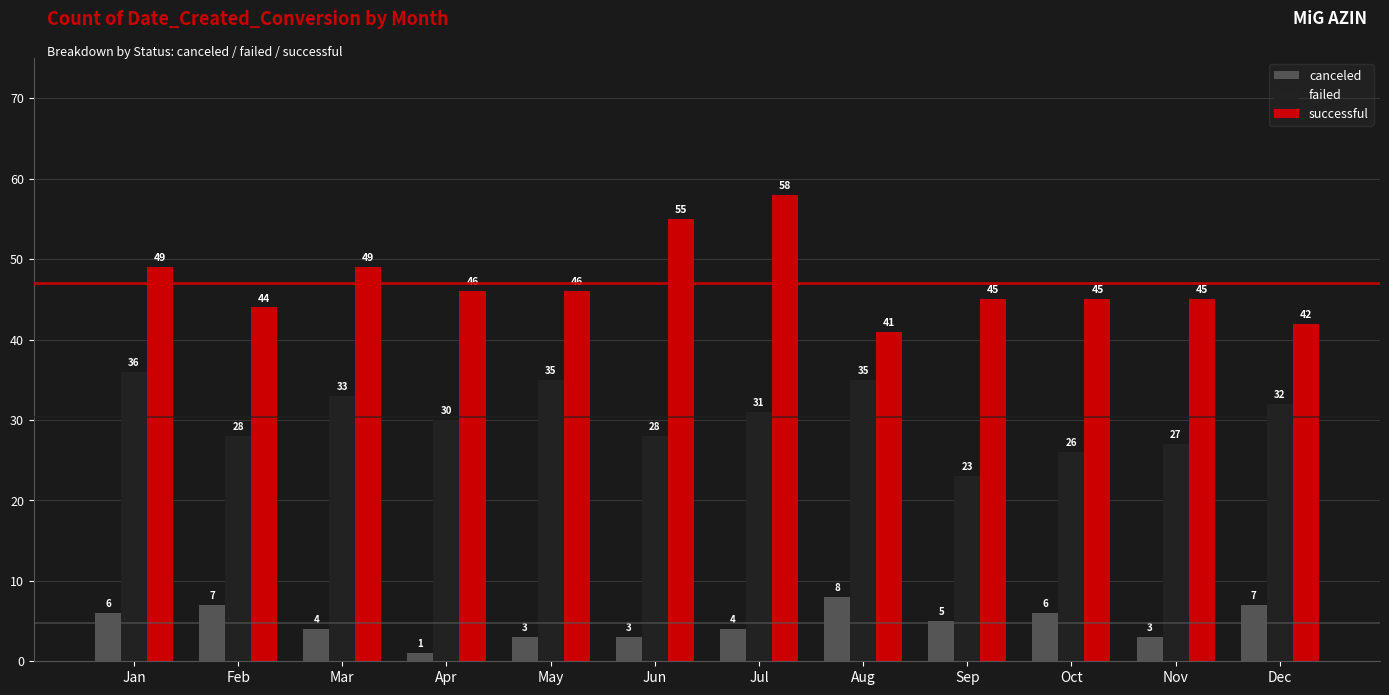

Is it true that failed equals 23 at Sep?

True